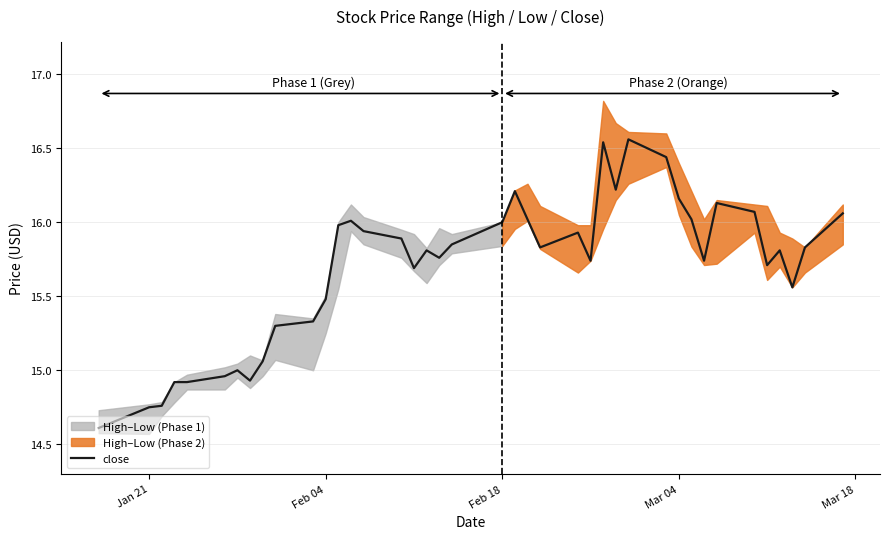

The value of close at Feb 18 is 16.0. True or false?

True